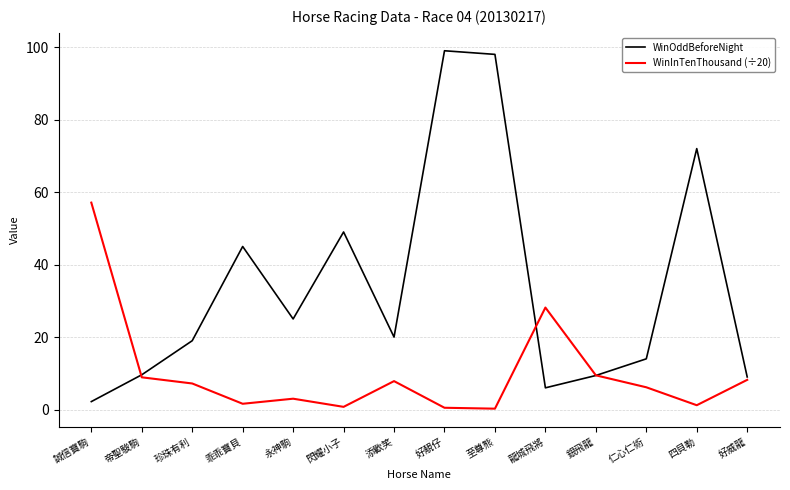

The value of WinOddBeforeNight at 帝聖駿駒 is 9.6. True or false?

True